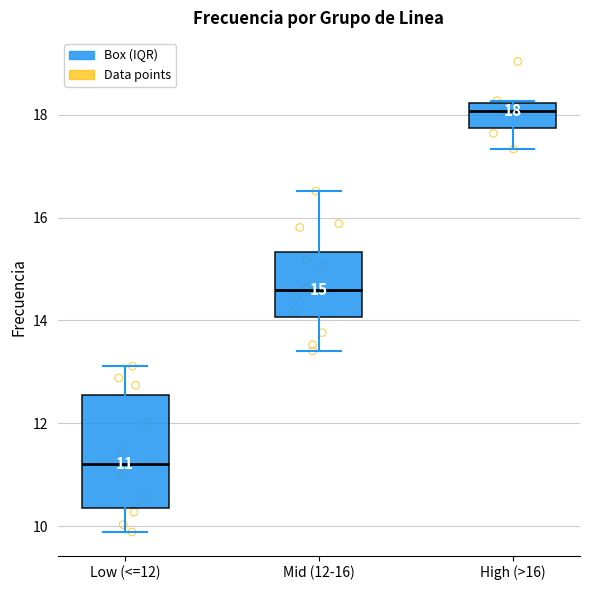

Which box has the lowest median line?

Low (<=12)